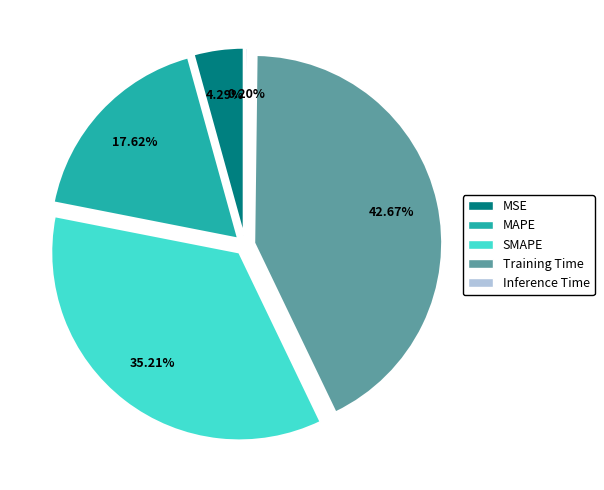

What is the smallest slice in the pie chart?

Inference Time